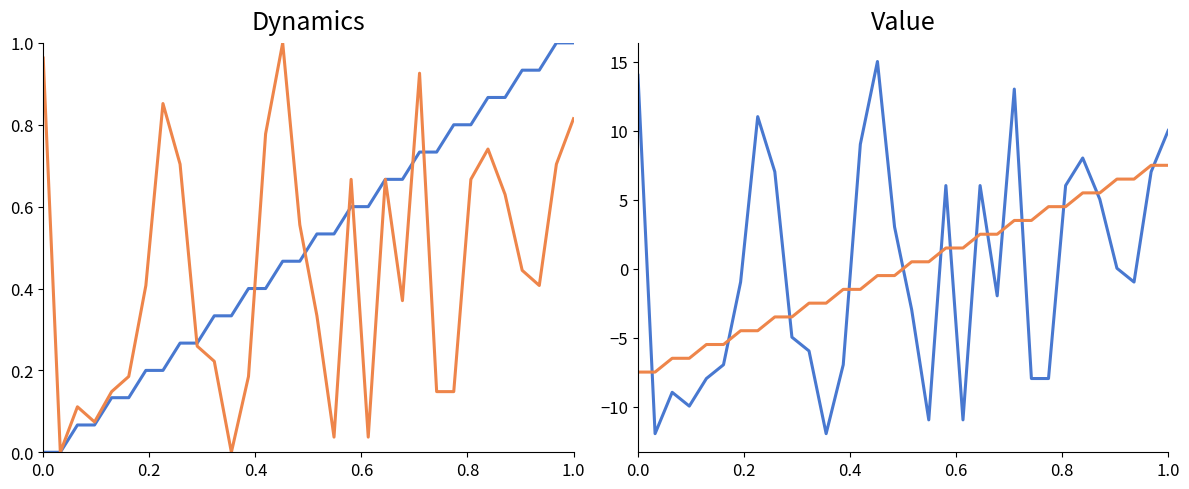

Which series has the widest spread of values?

destination_state